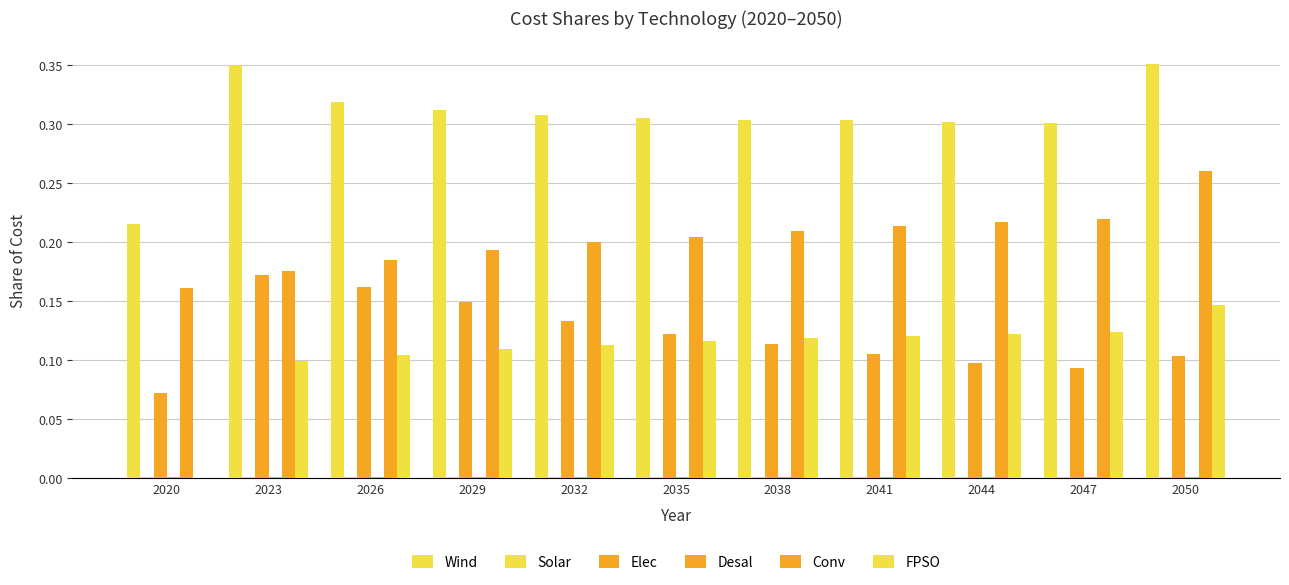

How many groups of bars are there?

11